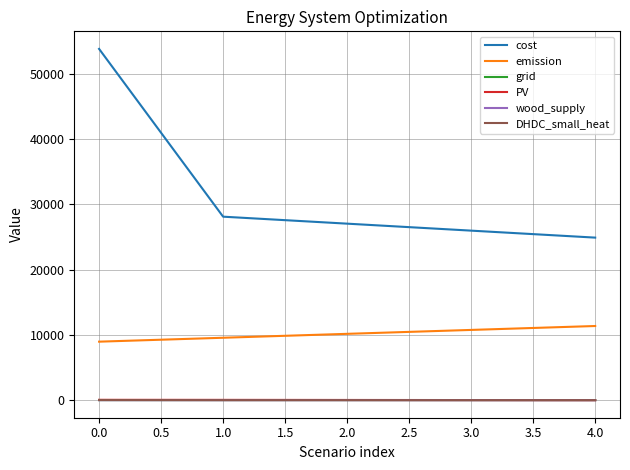

True or false: wood_supply and cost cross at least once.

False